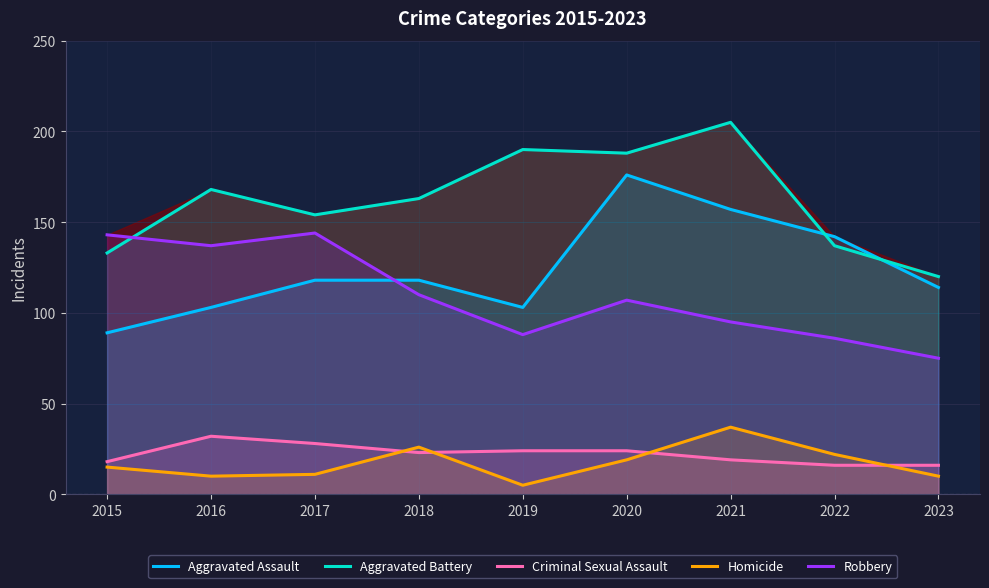

What is the difference between the maximum and minimum values in the Criminal Sexual Assault series?

16